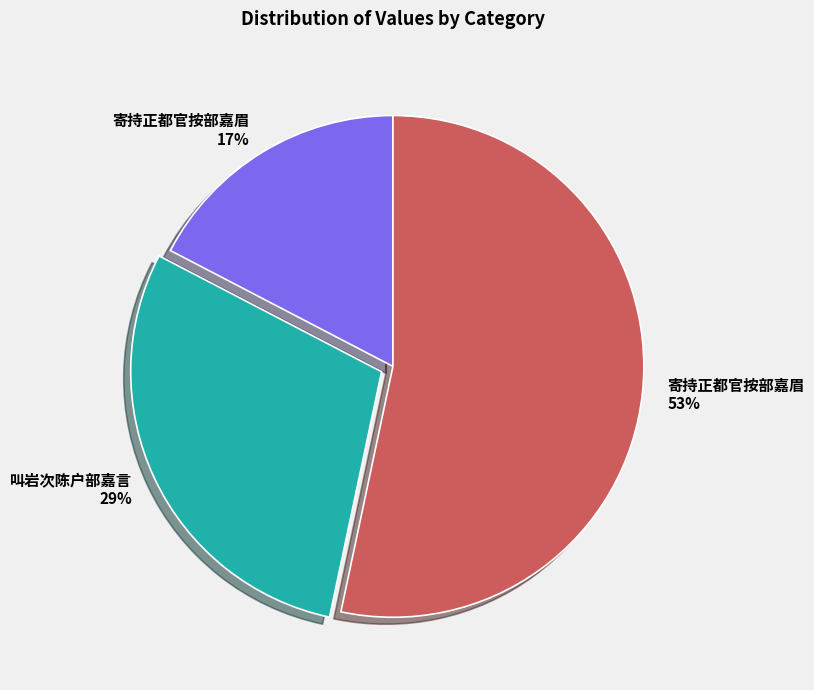

Is there any slice that represents more than half of the pie?

Yes